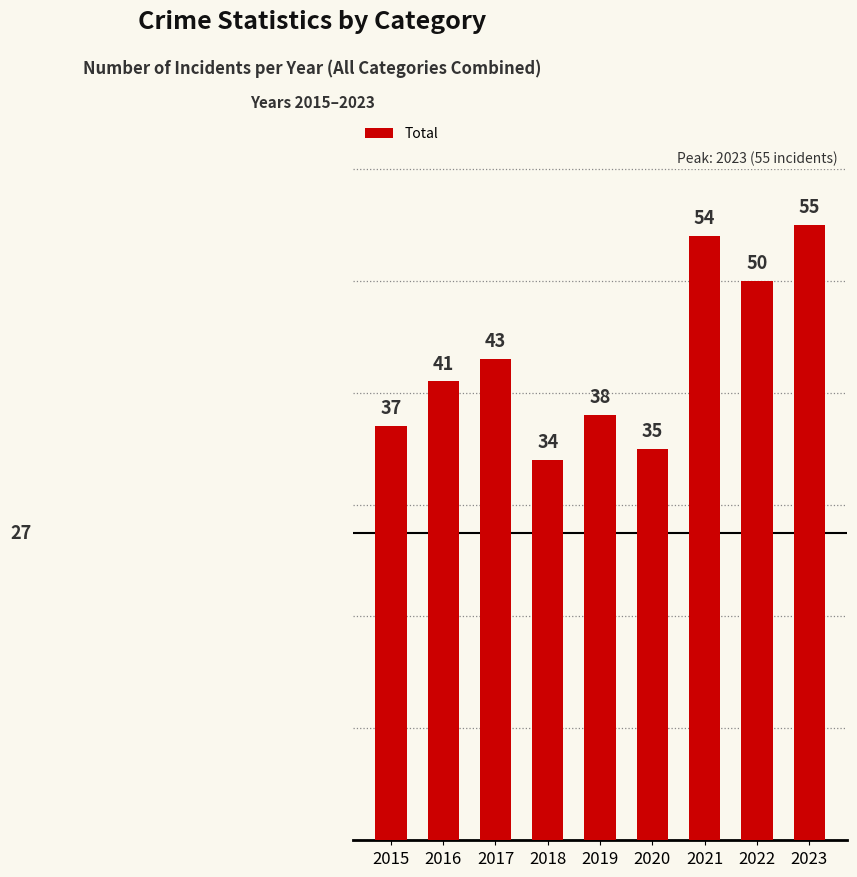

How many values are below 41?

4